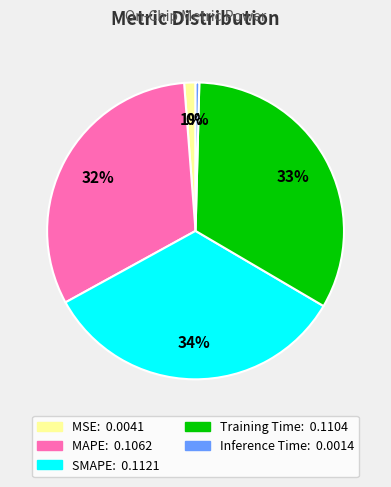

To the nearest percent, what portion does SMAPE represent?

34%